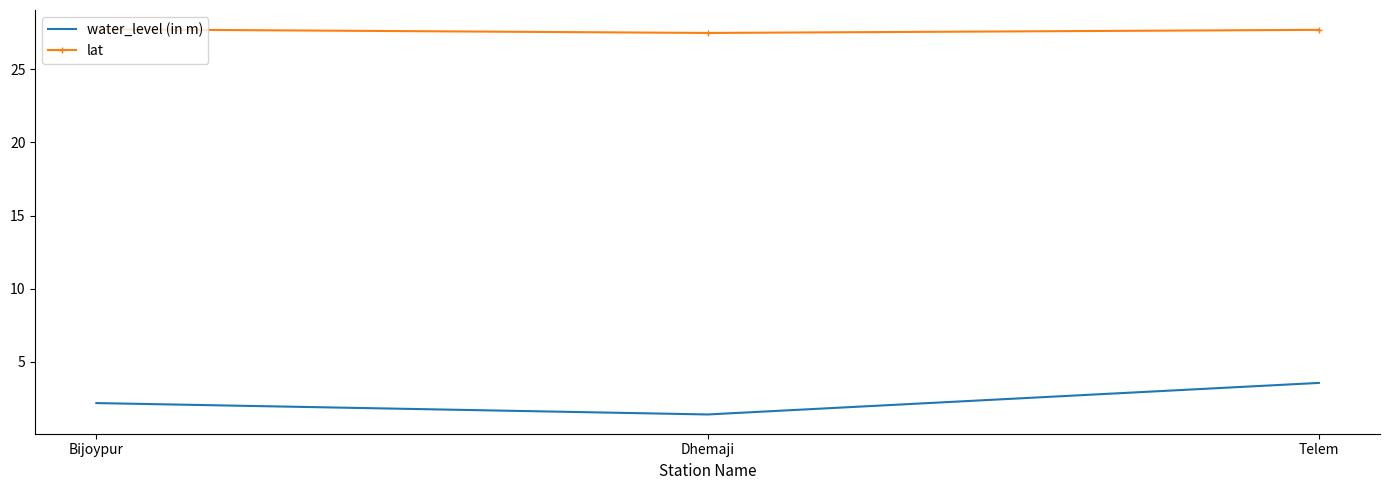

What is the maximum value shown in the chart?

27.8